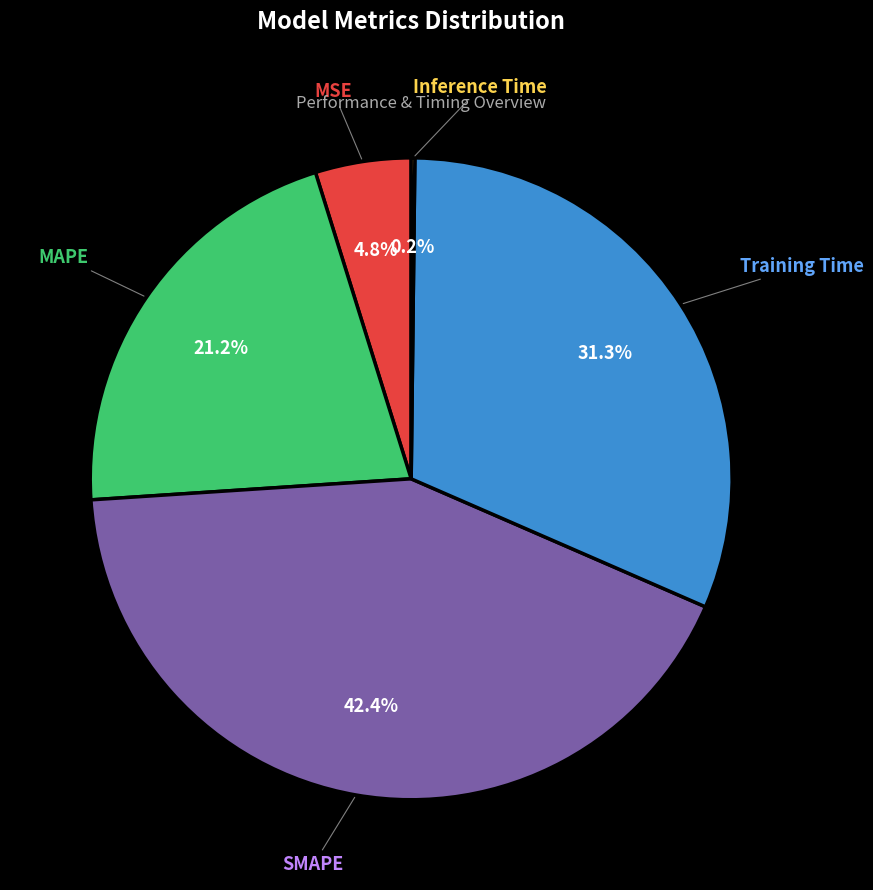

Is there any slice that represents more than half of the pie?

No